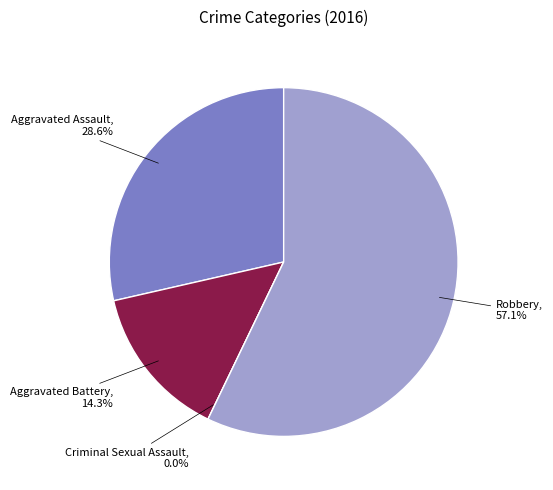

What percentage is the Aggravated Battery slice, to the nearest percent?

14%